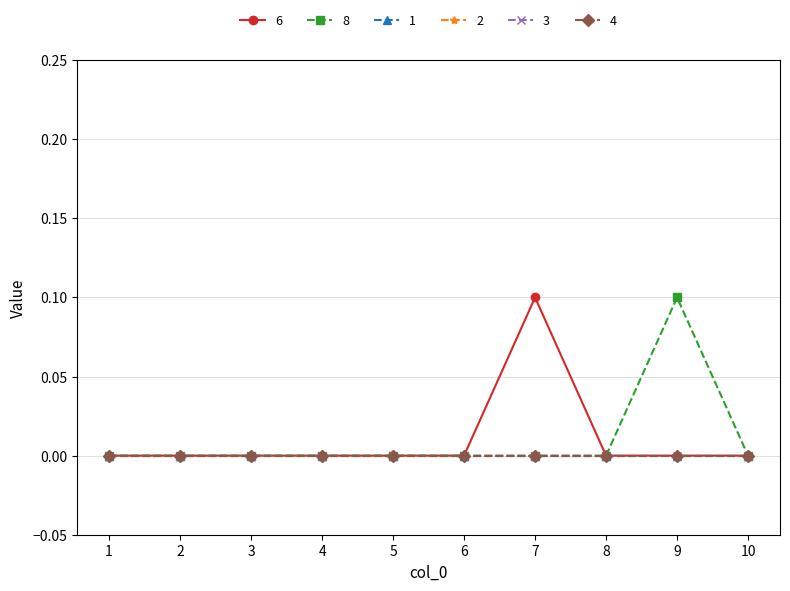

Does the chart have visible grid lines?

Yes